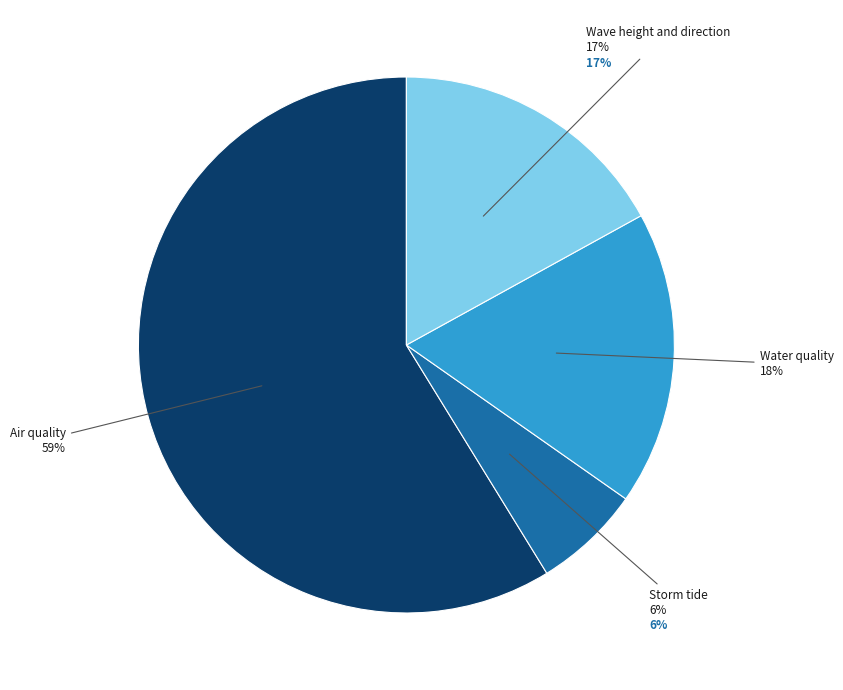

What is the ratio of the value at Water quality to the value at Air quality?

0.3